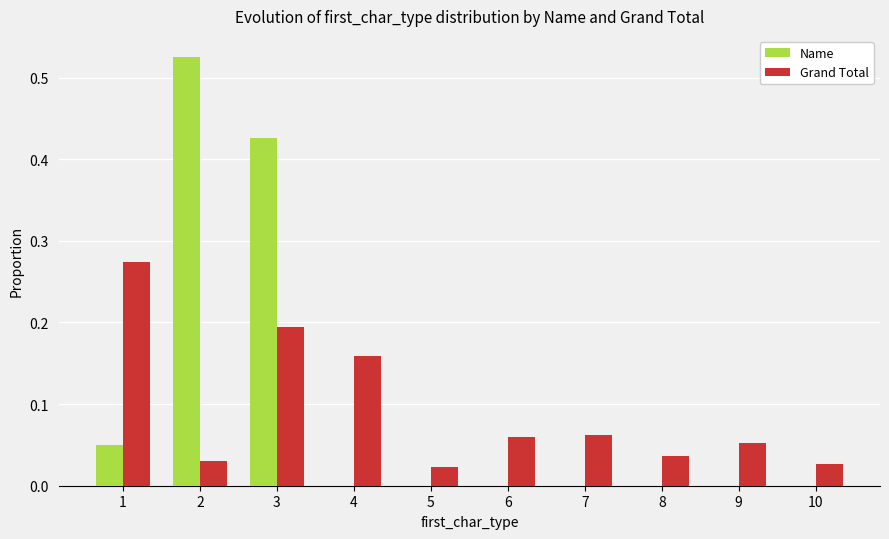

At which label does Grand Total reach its peak?

1